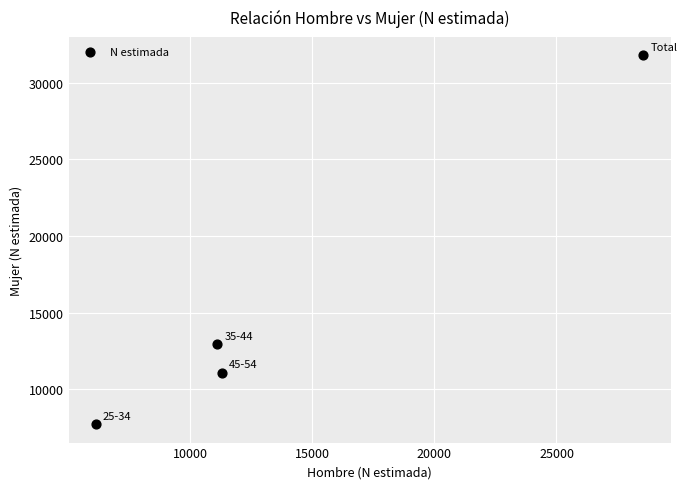

What Y value in the scatter plot is closest to 19750?

12951